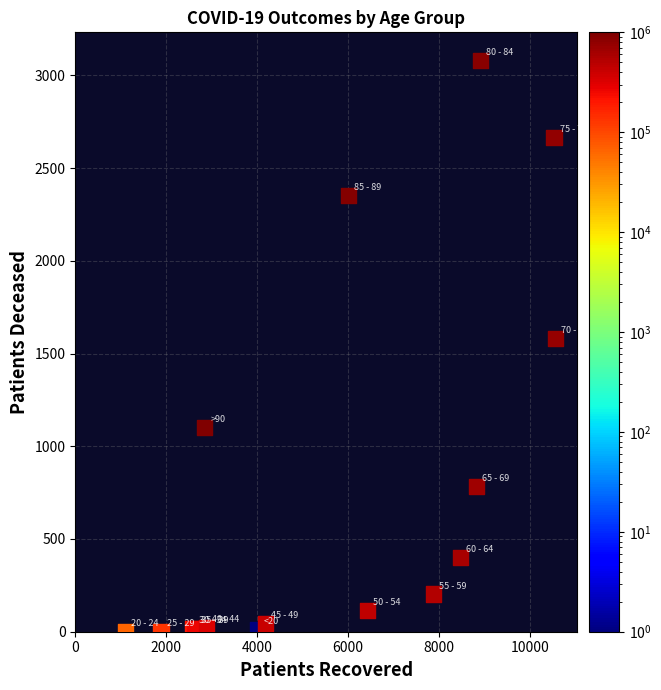

What Y value in the scatter plot is closest to 1540?

1579